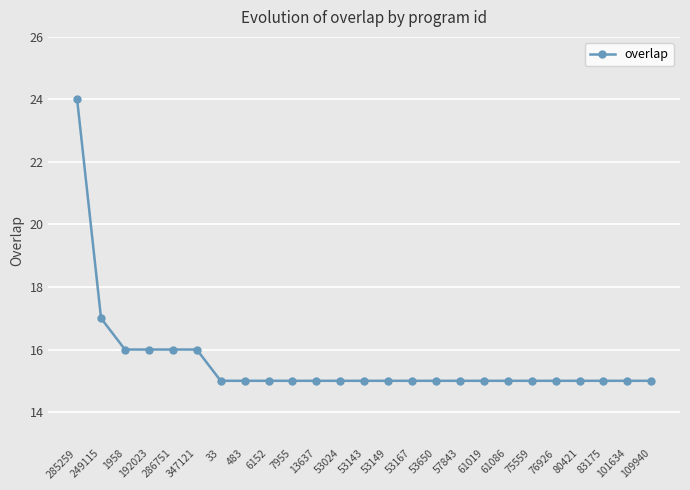

Approximately how many times larger is the value at 285259 compared to 483?

1.6